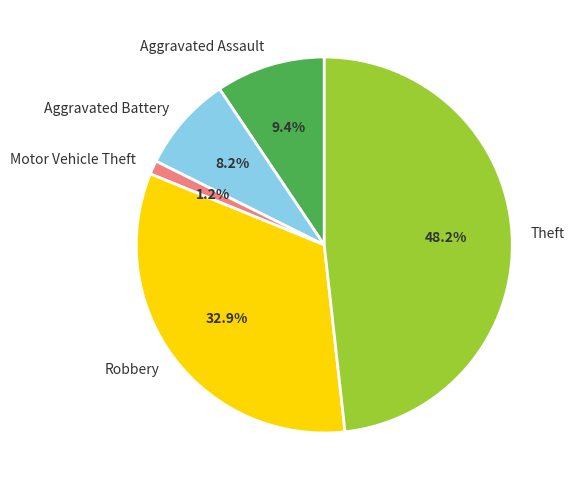

Rank the categories by value from lowest to highest.

Motor Vehicle Theft, Aggravated Battery, Aggravated Assault, Robbery, Theft